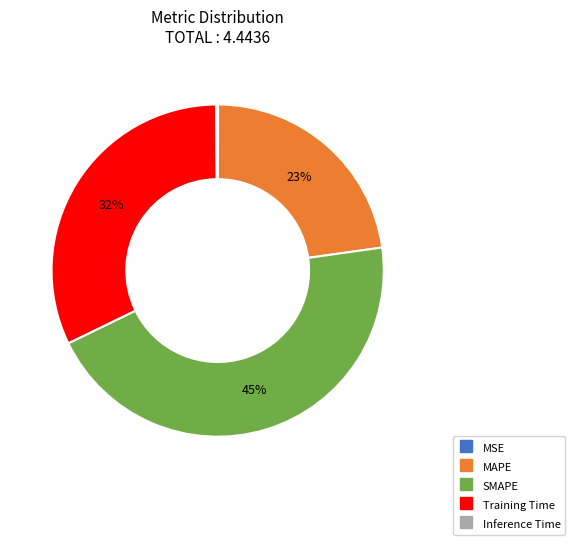

What percentage is the MAPE slice, to the nearest percent?

23%